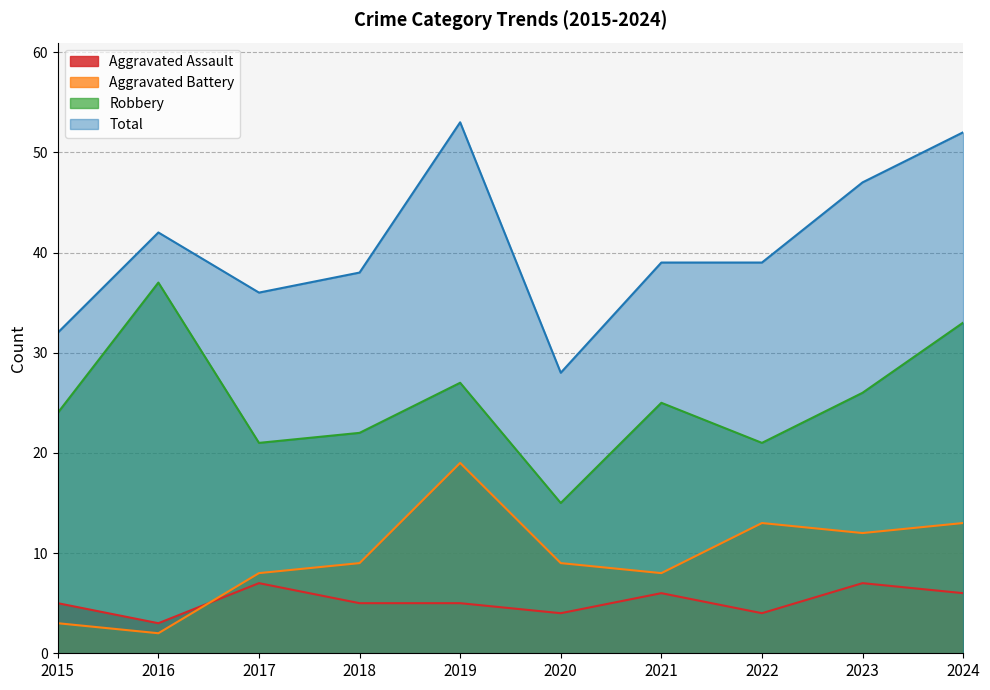

Reading left to right, extract all data points from this chart.

Aggravated Assault: 5	3	7	5	5	4	6	4	7	6
Aggravated Battery: 3	2	8	9	19	9	8	13	12	13
Robbery: 24	37	21	22	27	15	25	21	26	33
Total: 32	42	36	38	53	28	39	39	47	52